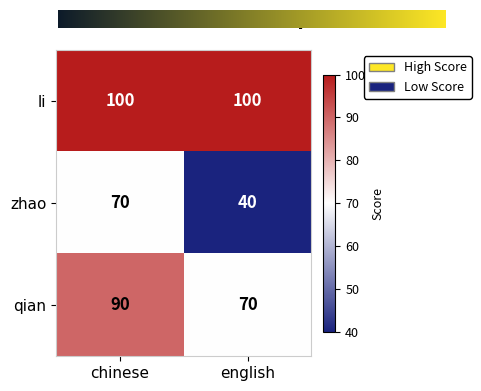

Which series has the widest spread of values?

zhao